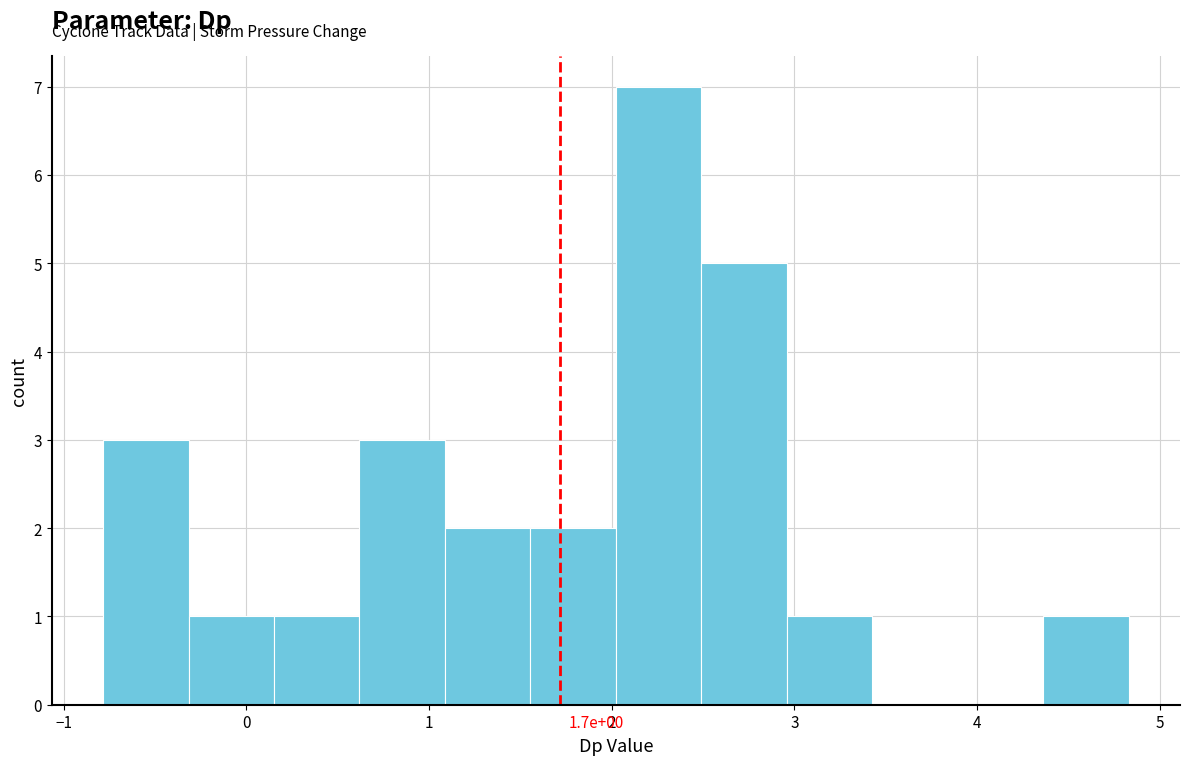

Over which range of the x-axis is the bar tallest?

2.0 to 2.5